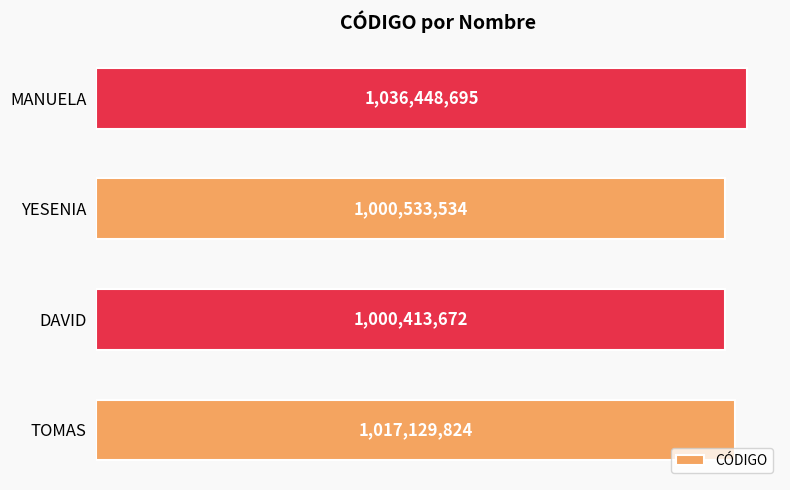

What is the difference between the maximum and second lowest values?

35915161